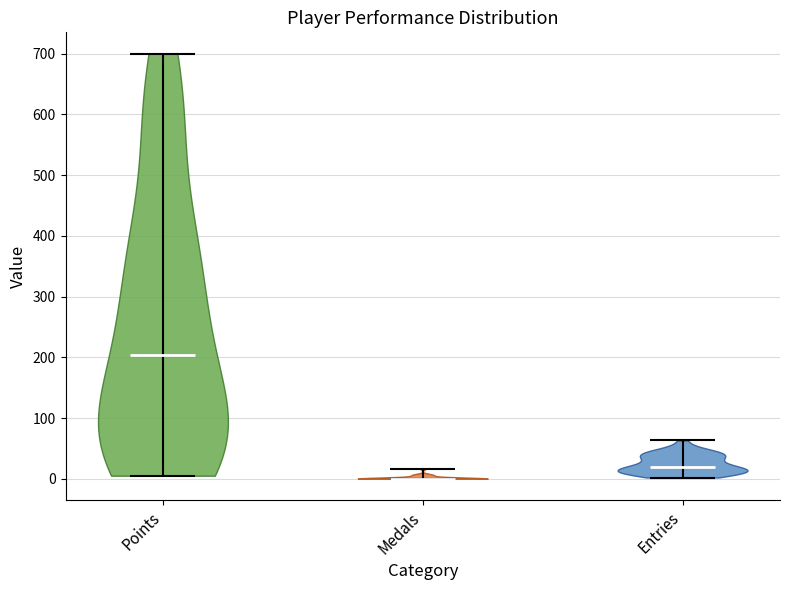

Reading left to right, read every violin against the y-axis: where its median line is, and the lowest and highest points it reaches. The values are not printed on the chart, so give them approximately, as read against the axis.

Points: median line 200, lowest point 10, highest point 700
Medals: median line 0, lowest point 0, highest point 20
Entries: median line 20, lowest point 0, highest point 60